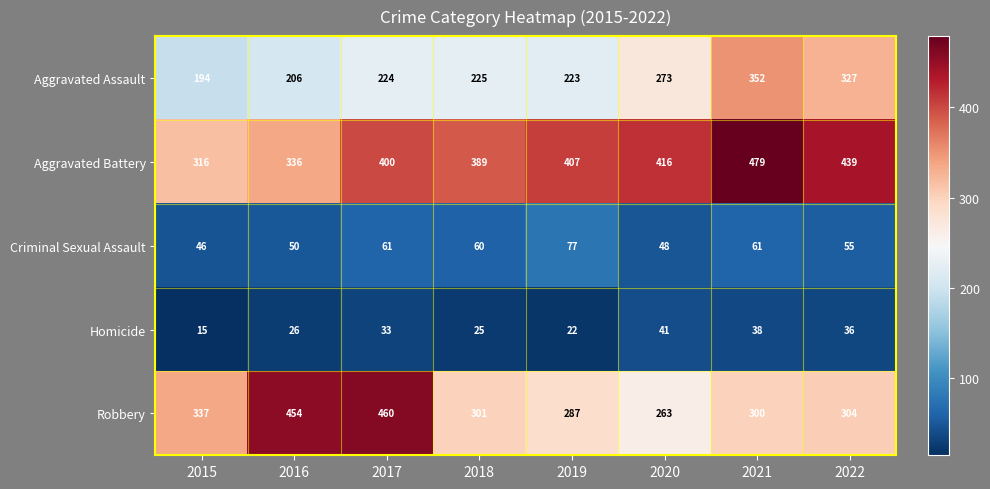

The value of Criminal Sexual Assault at 2021 is 92. True or false?

False